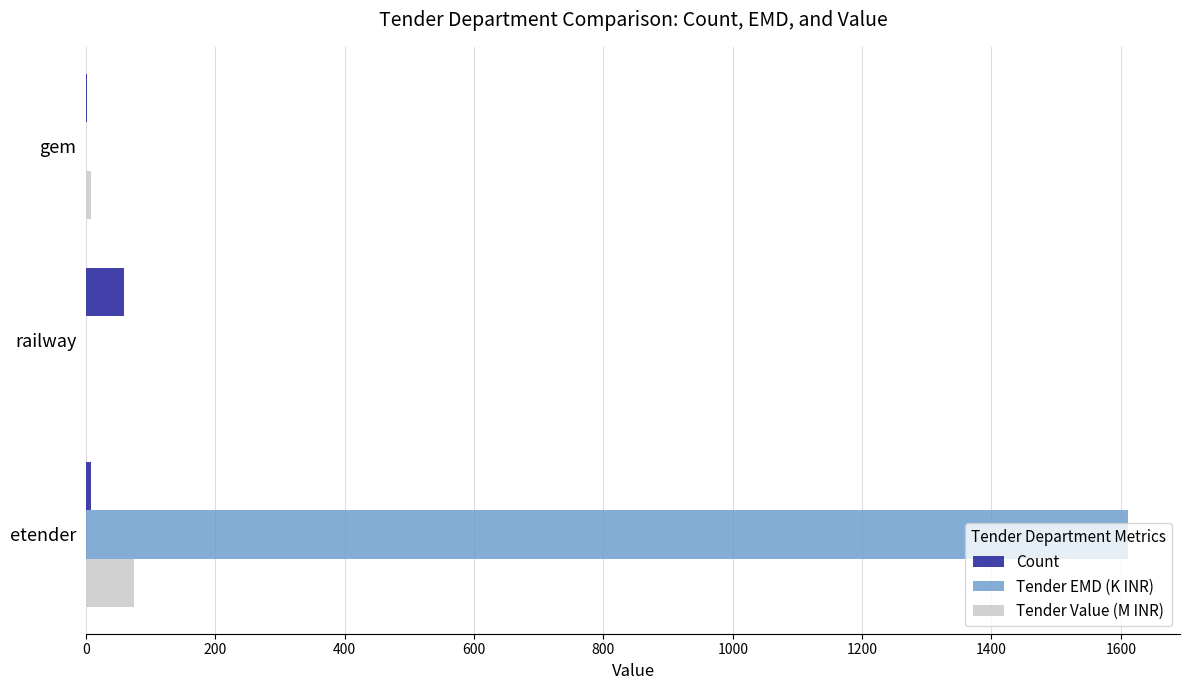

Which series has the largest total across all categories?

Tender EMD (K INR)